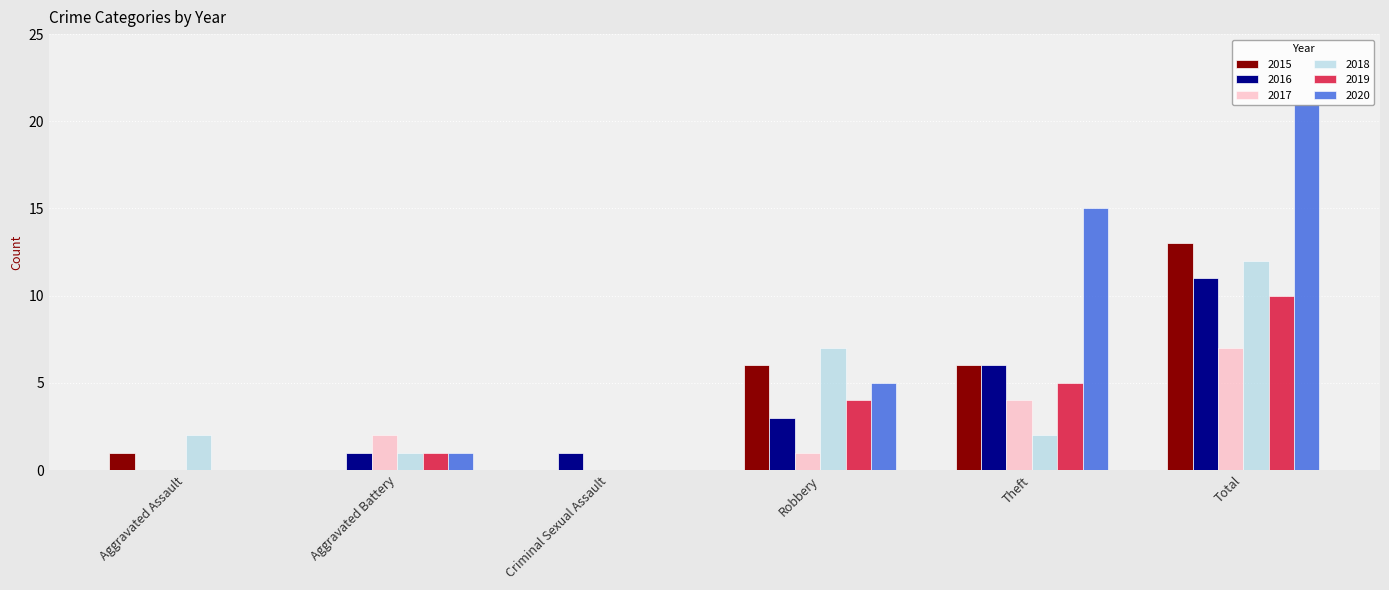

What is the average value of the 2018 series?

4